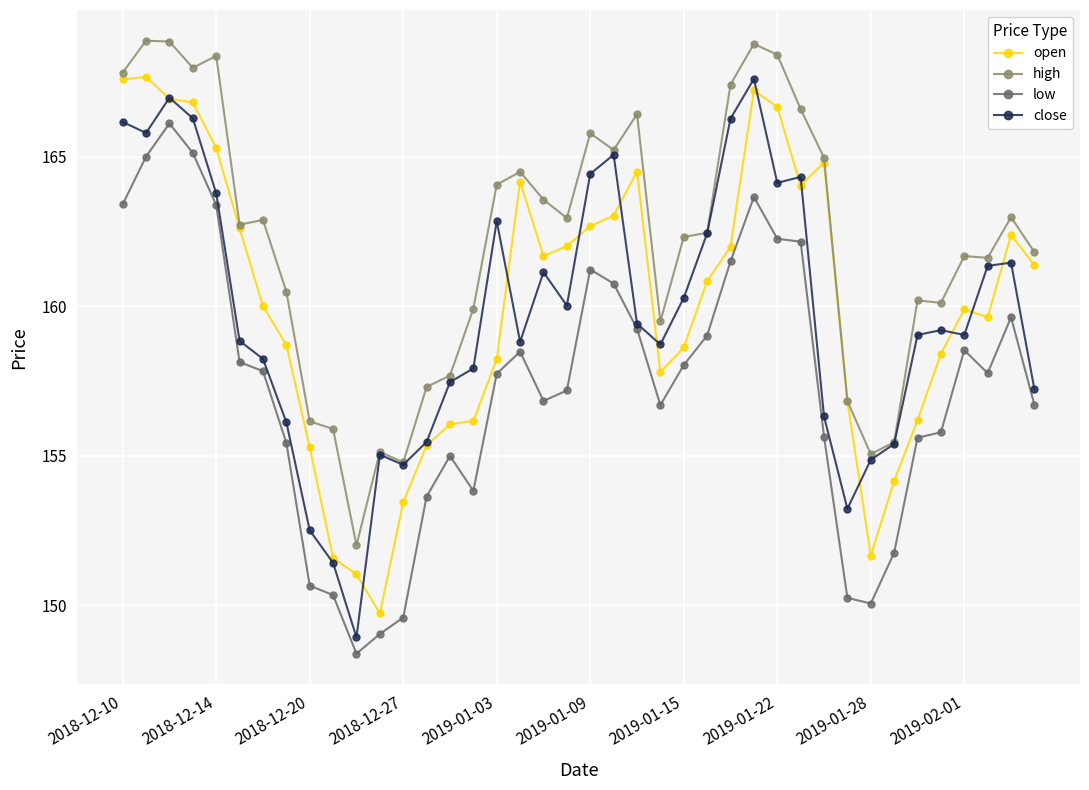

What is the value of the low point at the 32nd from the left?

150.2